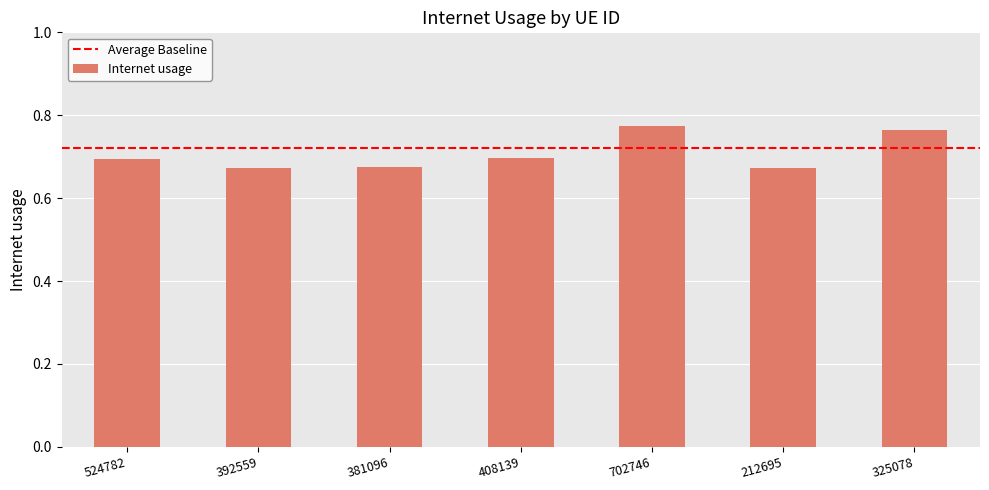

What is the label of the 2nd bar from the right?

212695